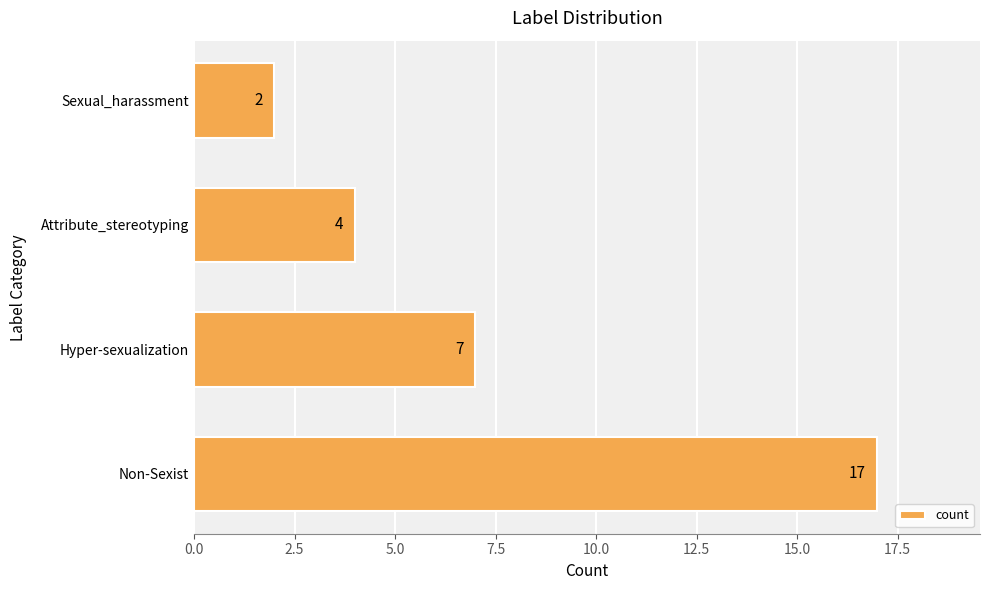

At which category does the chart reach its minimum across all series?

Sexual_harassment